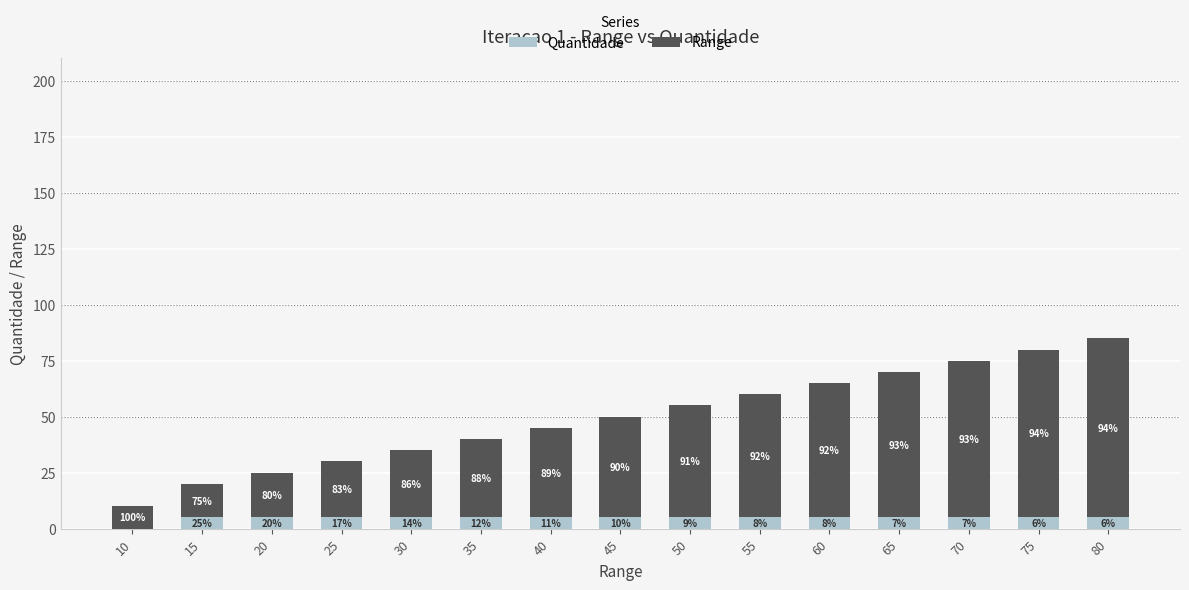

At which label is Quantidade closest to 2?

10